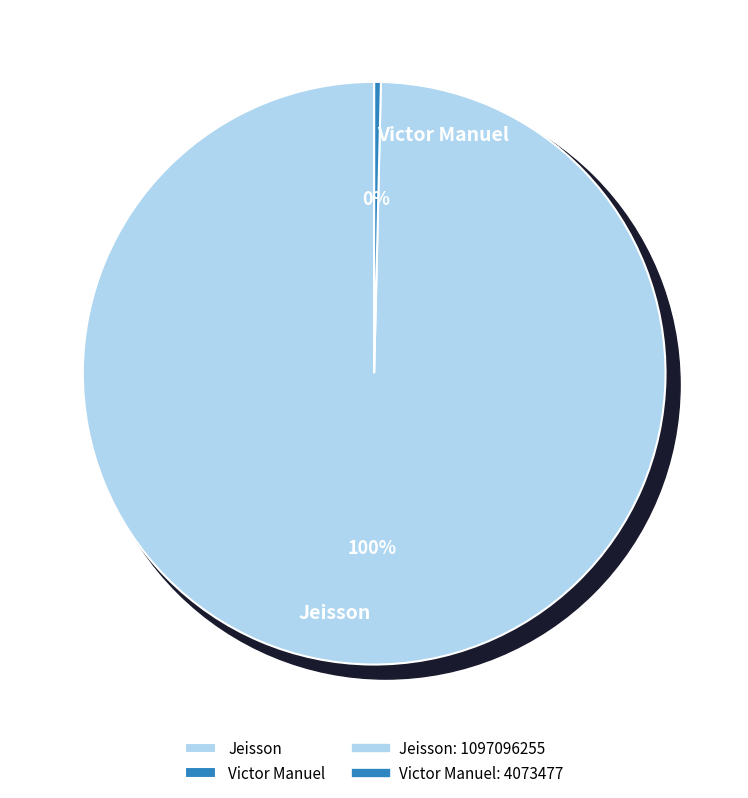

Count the number of slices in the pie.

2